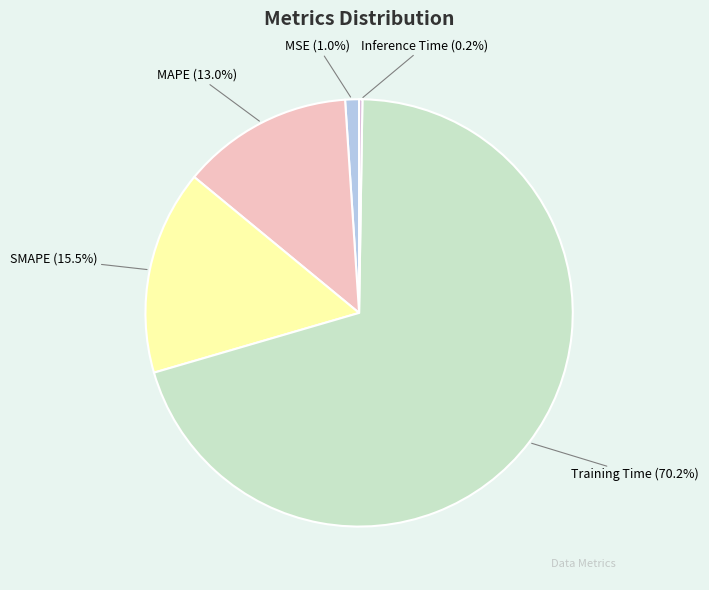

What is the largest slice in the pie chart?

Training Time